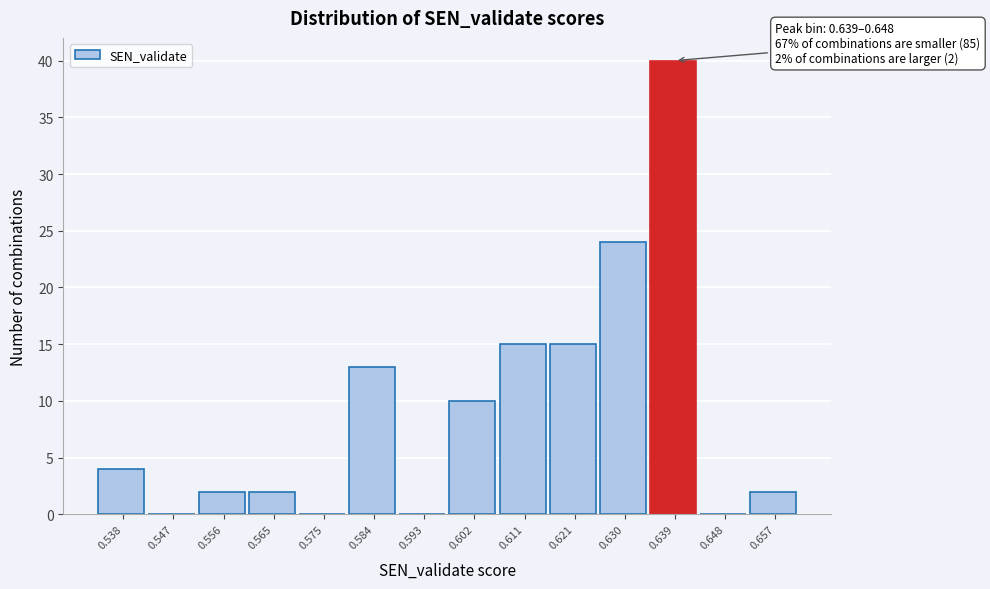

Reading left to right, transcribe all the data shown in this chart.

0.538=4	0.547=0	0.556=2	0.565=2	0.575=0	0.584=13	0.593=0	0.602=10	0.611=15	0.621=15	0.630=24	0.639=40	0.648=0	0.657=2